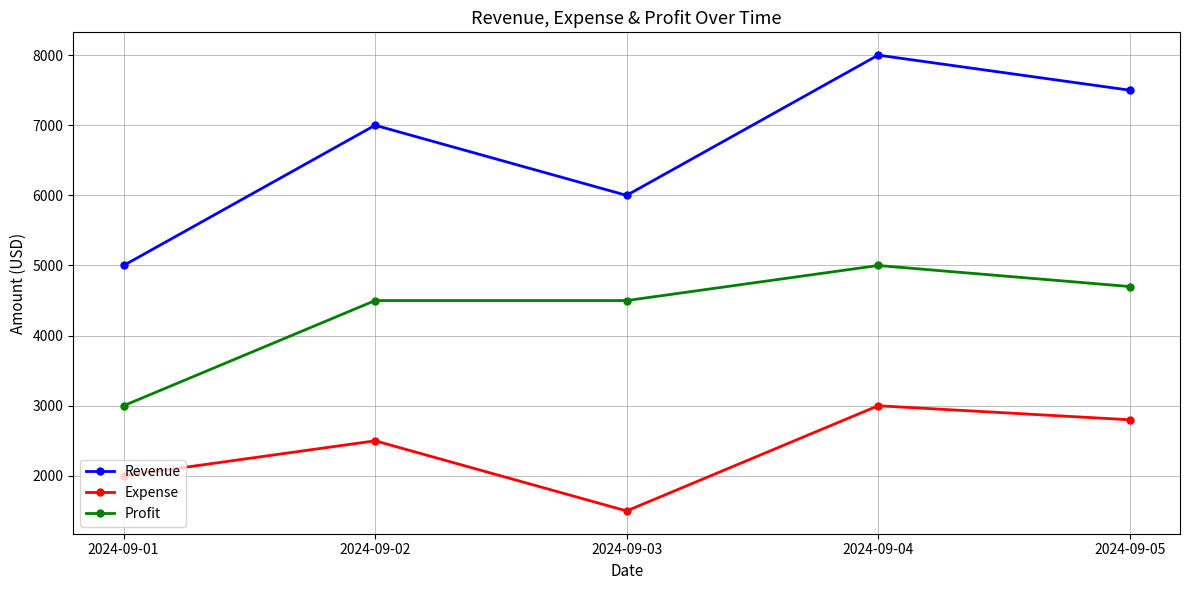

Rank the series by their average value, from lowest to highest.

Expense, Profit, Revenue